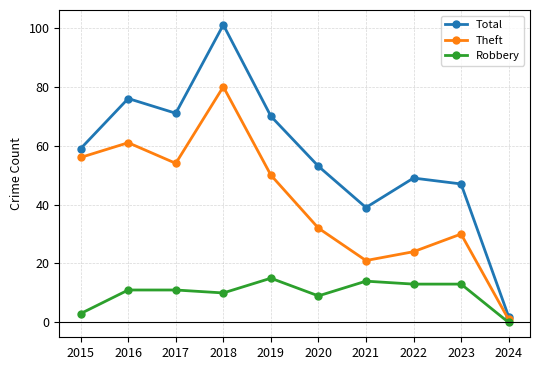

The Robbery series shows 15 at 2020. True or false?

False